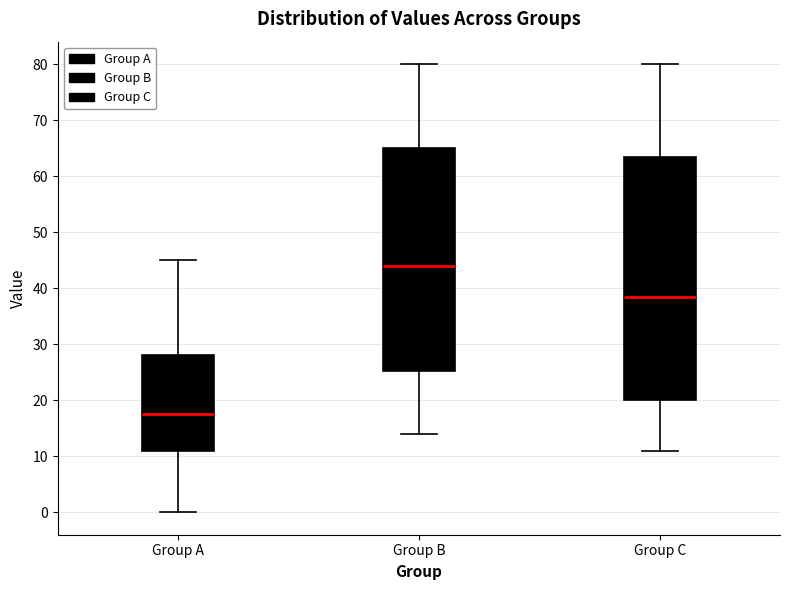

Which box's median line is the lowest?

Group A